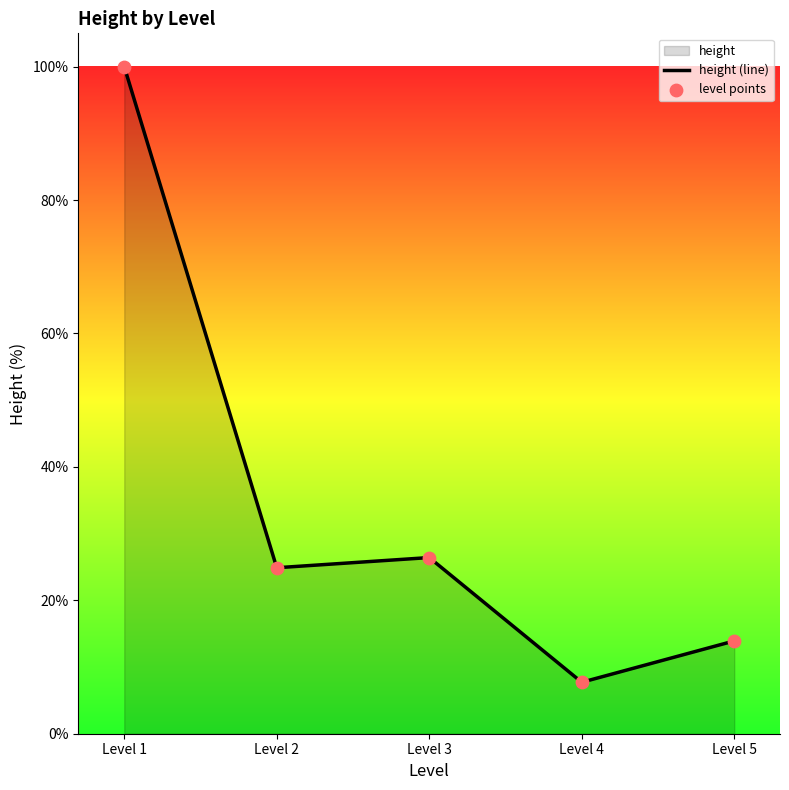

Which series has the largest total across all categories?

height (line)